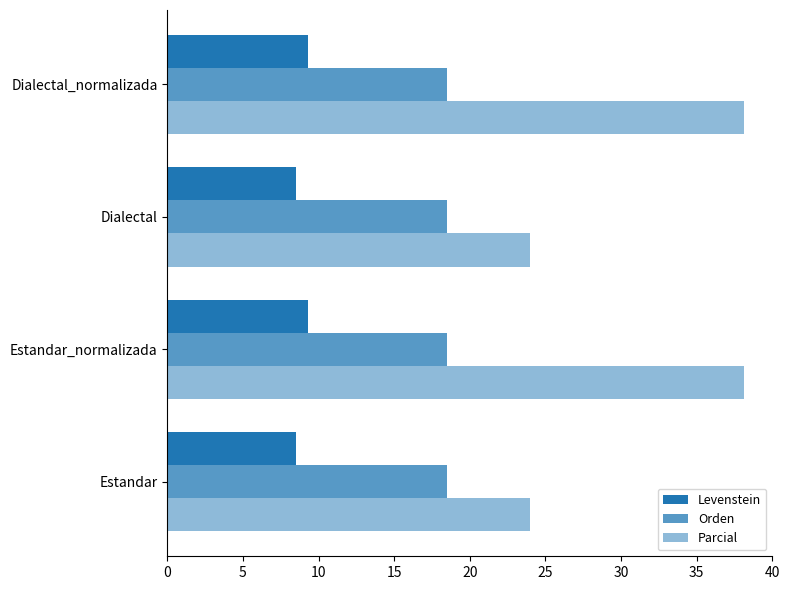

How many distinct data groups are displayed?

3